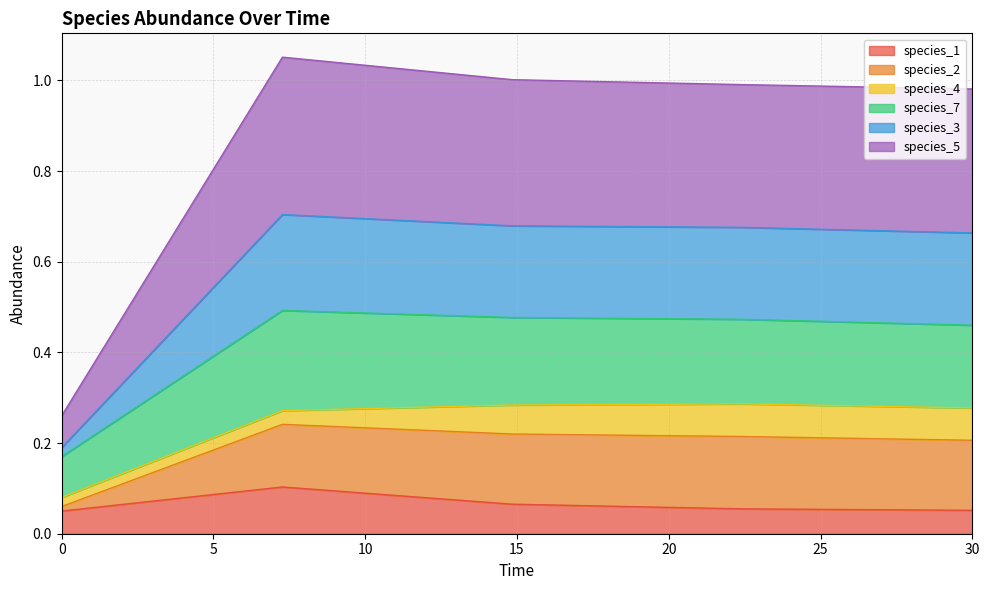

Which series has the widest spread of values?

species_5